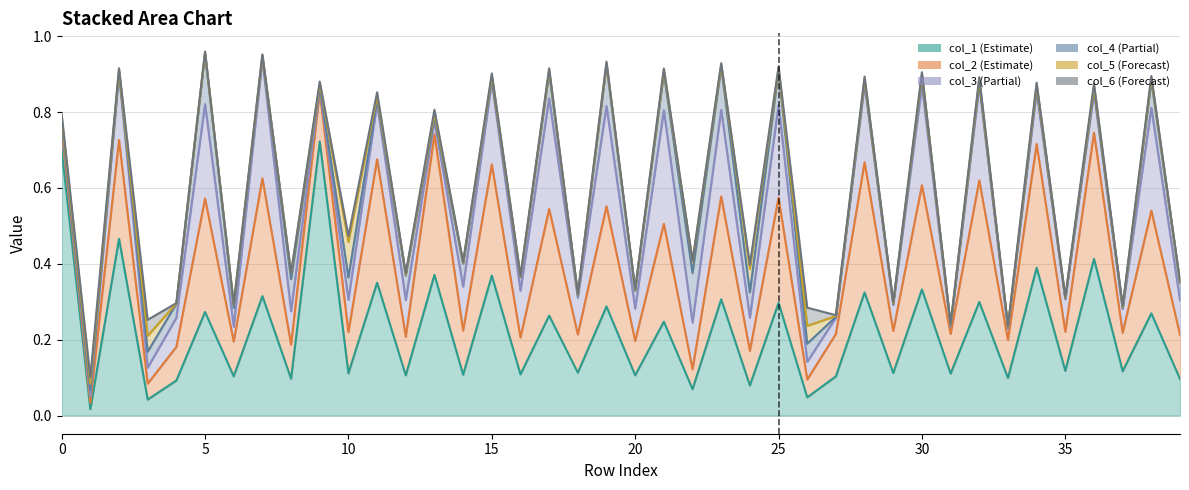

What are all the series names shown in the legend?

col_1, col_2, col_3, col_4, col_5, col_6